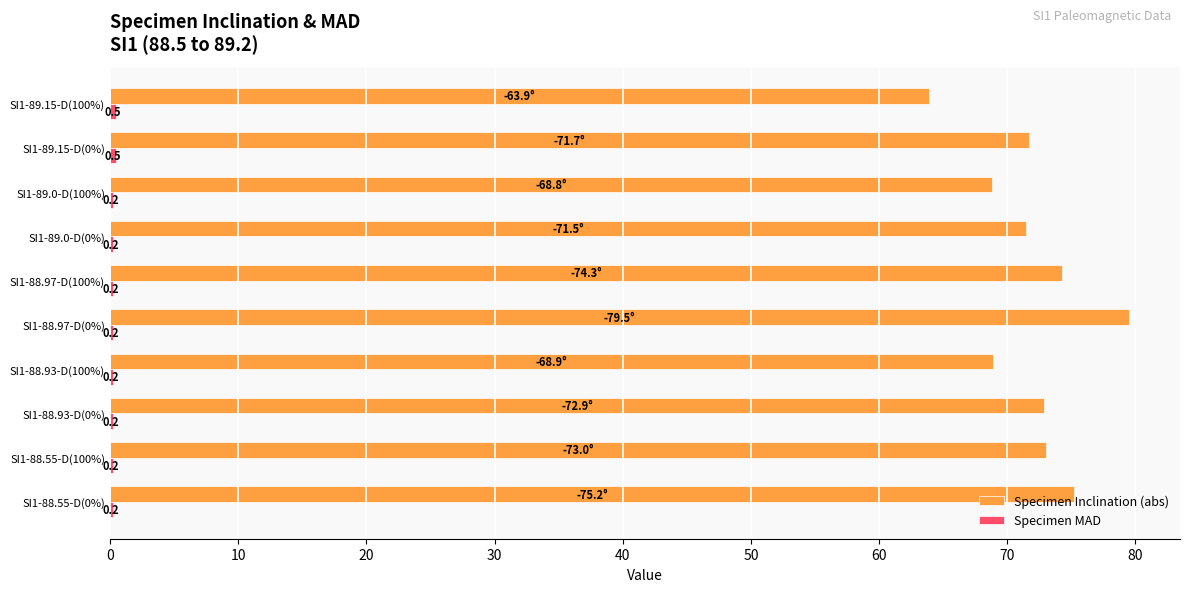

What is the sum of all Specimen Inclination (abs) values?

719.7